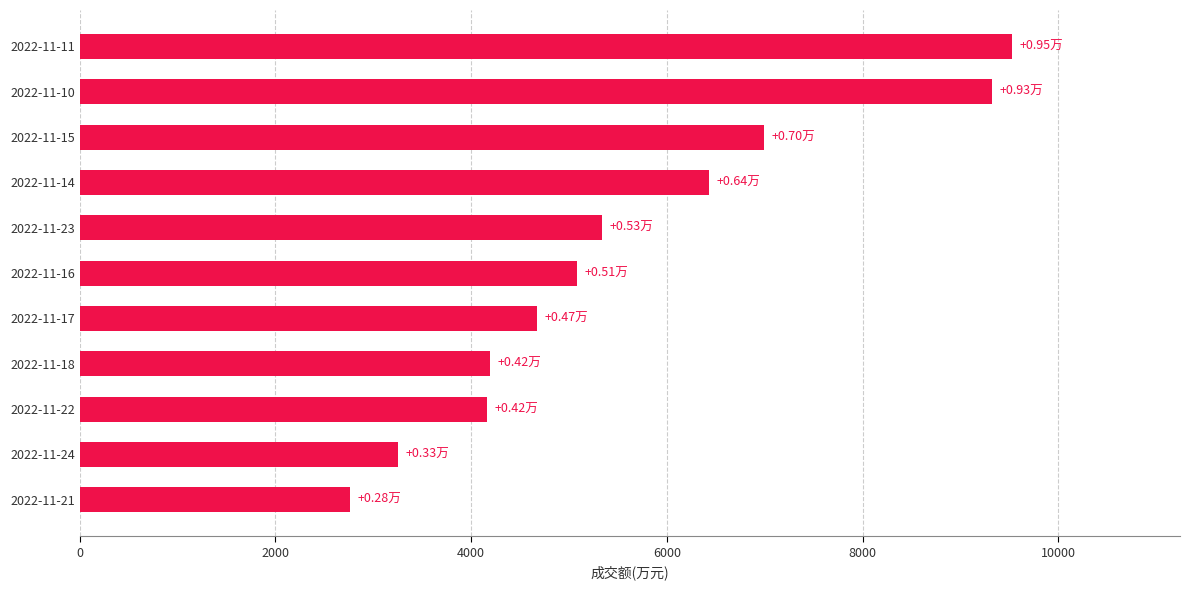

What is the difference between the second highest and minimum values?

6562